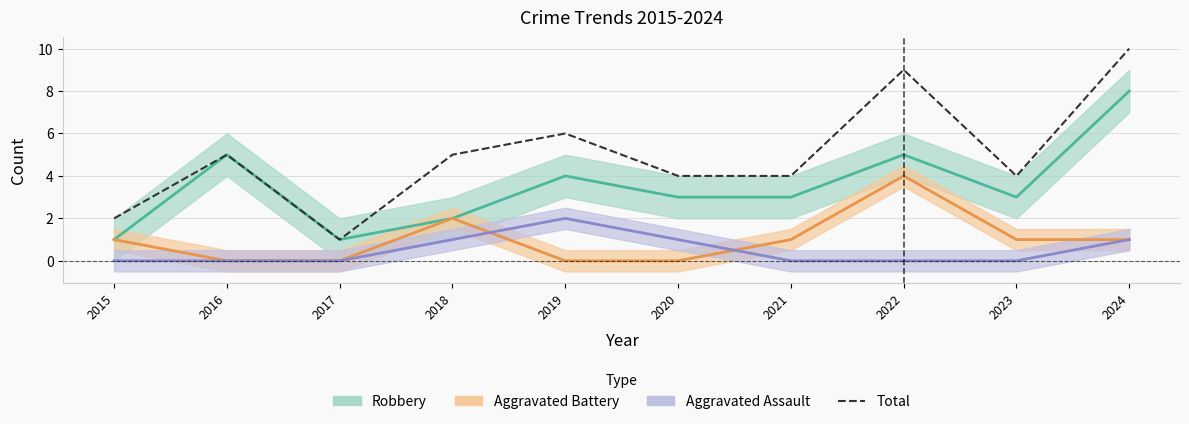

Between 2015 and 2019, which is larger?

2019